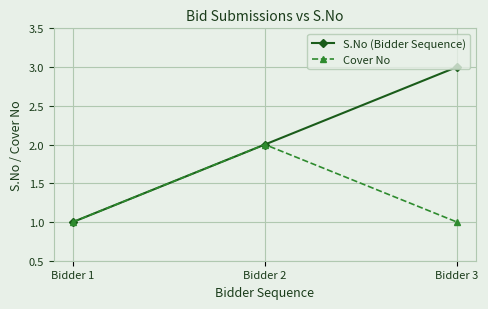

What is the approximate value of Cover No at Bidder 2?

2